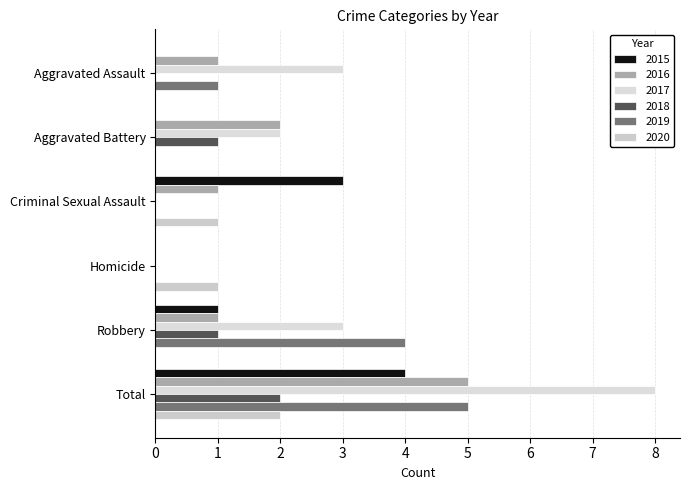

How many series are shown in this chart?

6